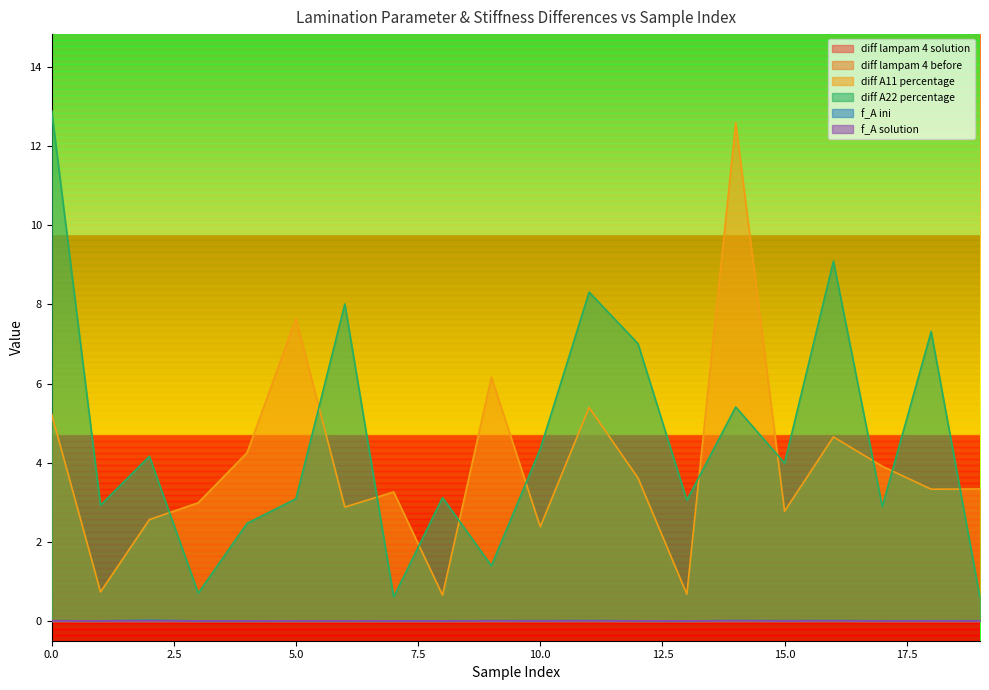

Is the value of diff A11 percentage at 10 greater than the value of diff A22 percentage at 16?

No